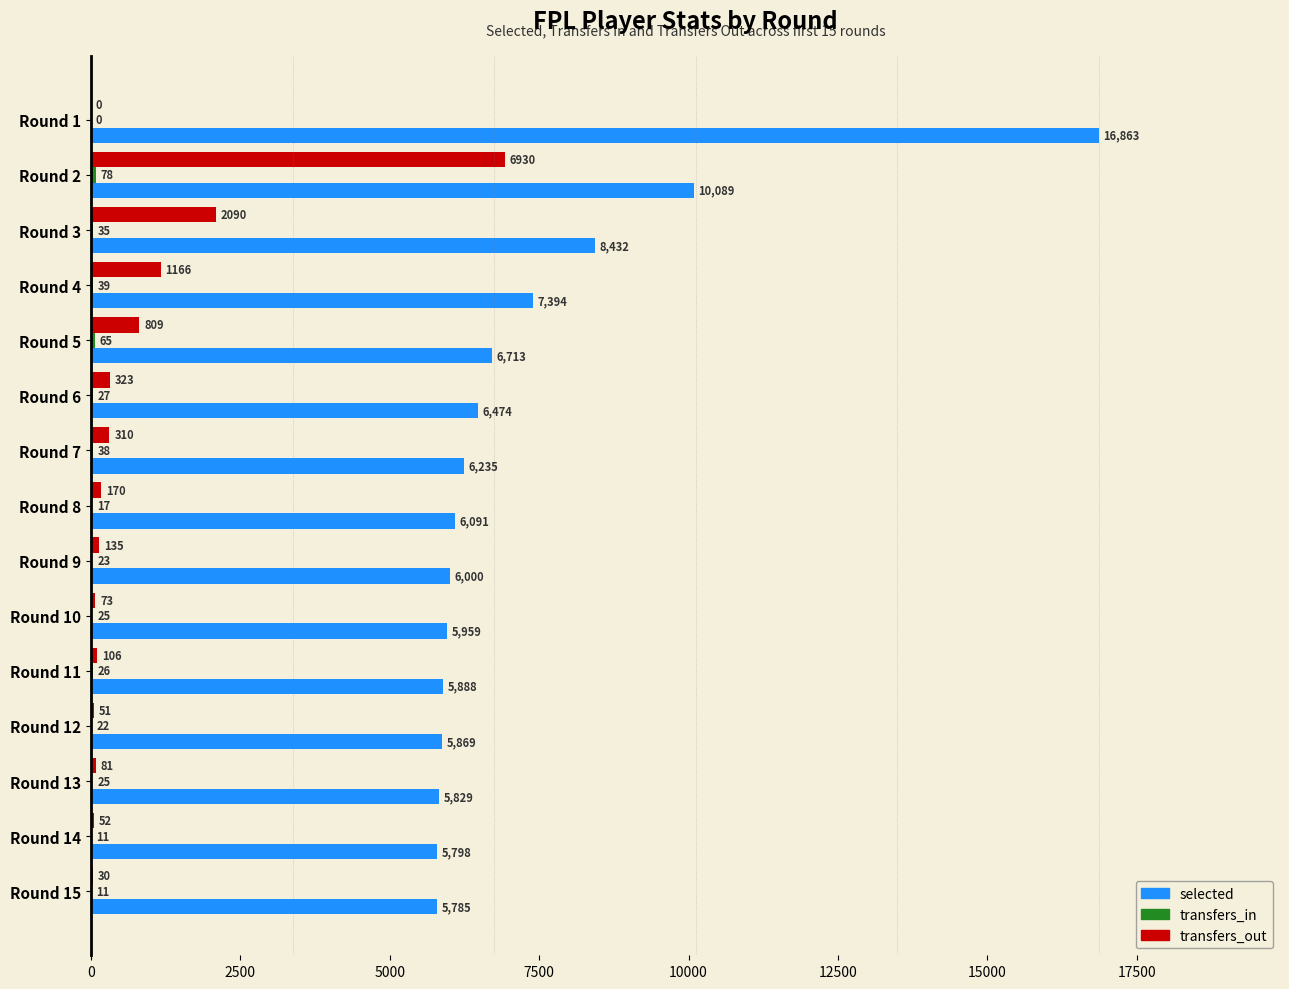

What is the average value of the transfers_out series?

822